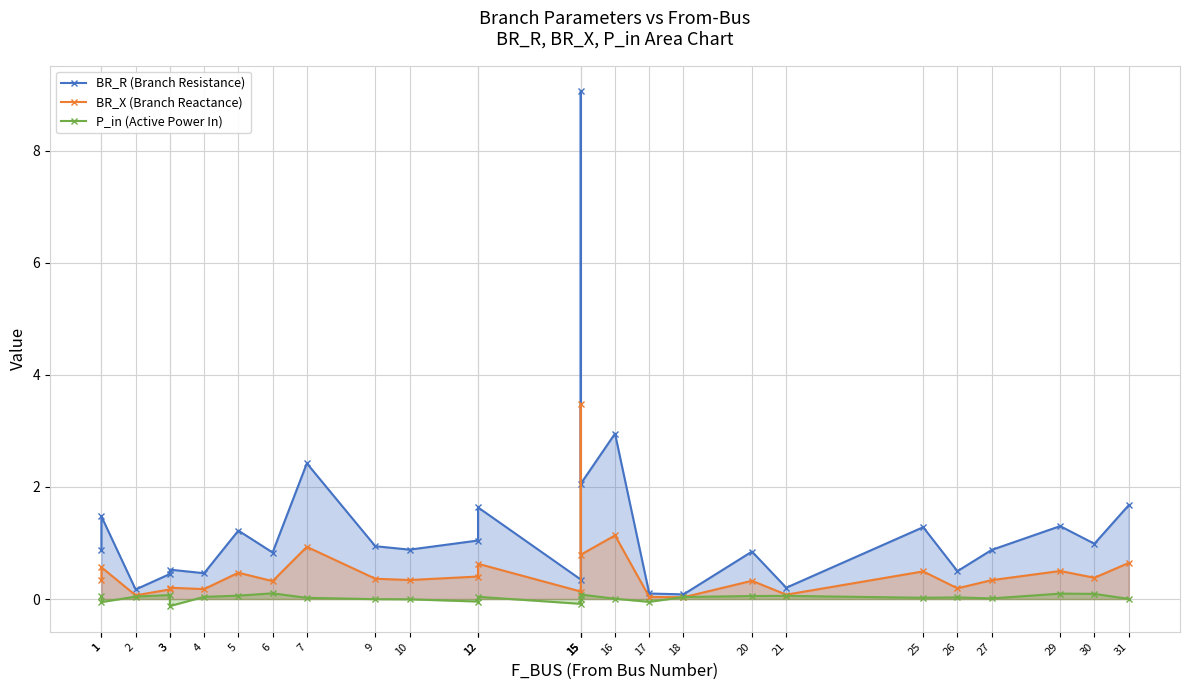

What is the difference between the maximum and minimum values in the P_in (Active Power In) series?

0.2